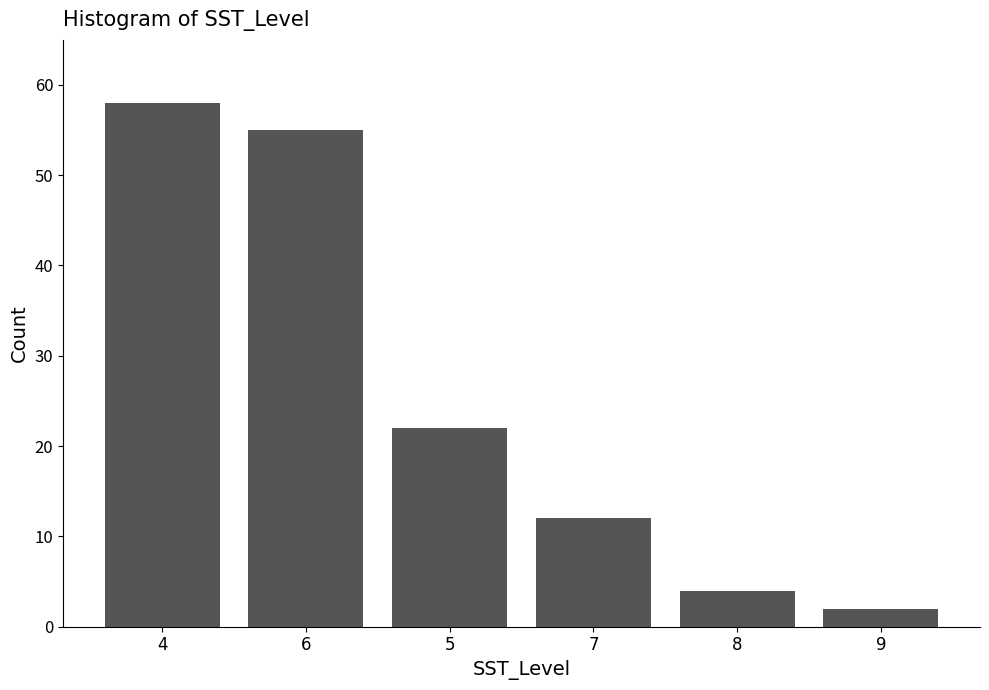

Reading left to right, what are all the values shown in this chart?

4=58	6=55	5=22	7=12	8=4	9=2